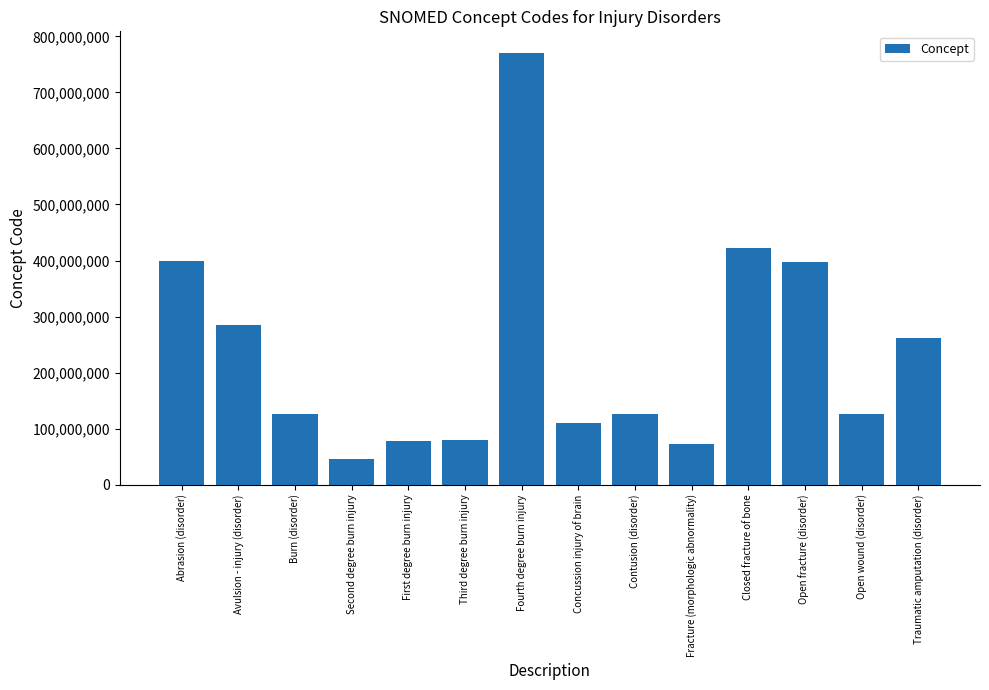

What is the difference between the values at Concussion injury of brain and Open wound (disorder)?

15612999